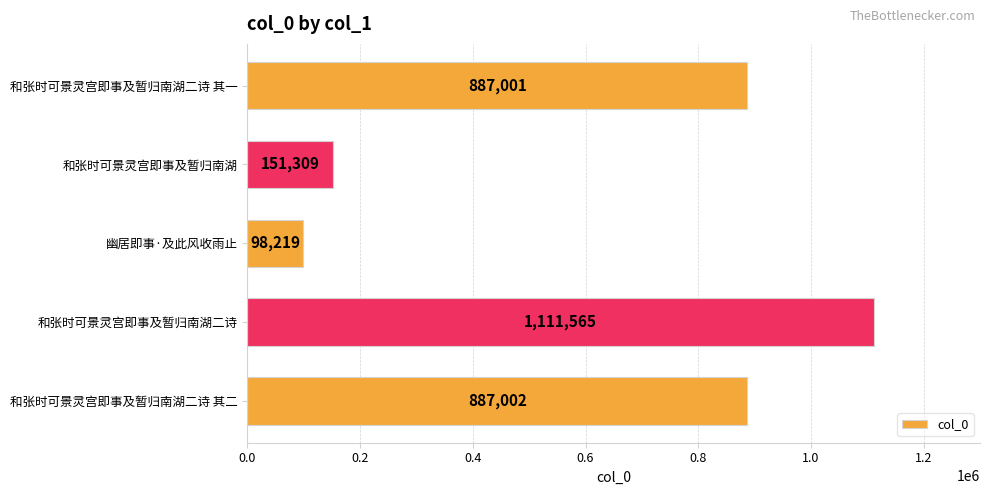

What is the approximate value at 和张时可景灵宫即事及暂归南湖二诗?

1111565